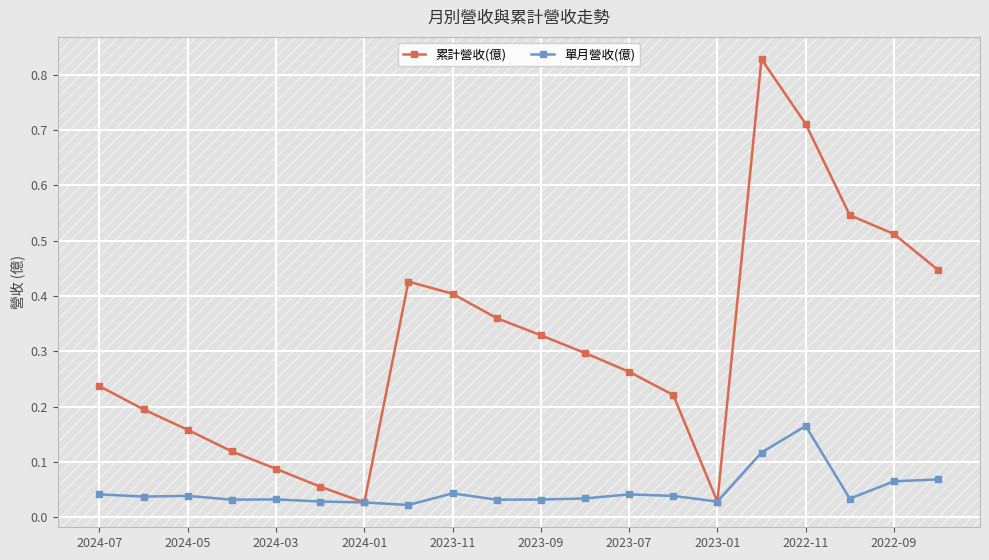

In 累計營收(億), how many points are higher than both neighbors (excluding endpoints)?

2